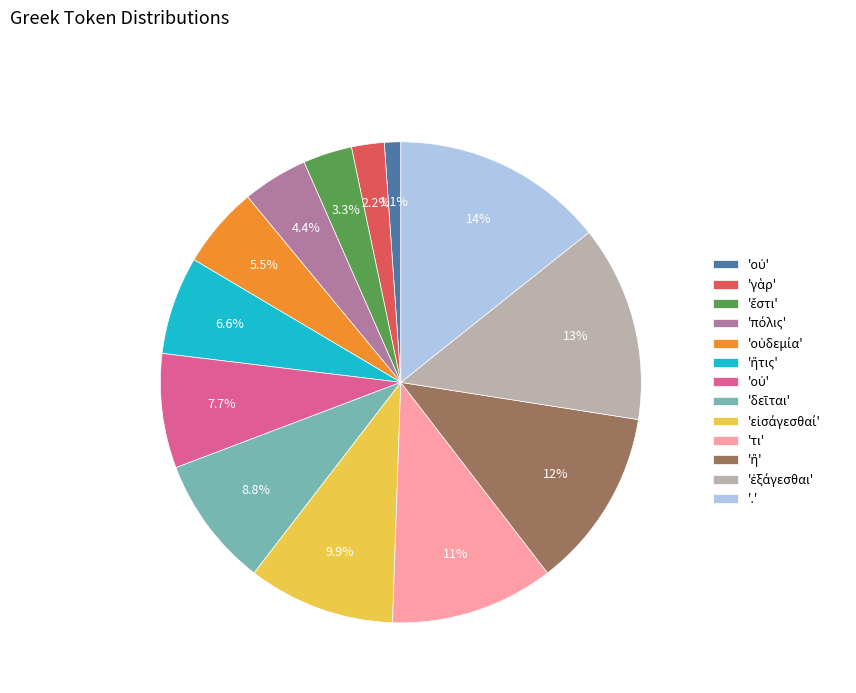

Is there any slice that represents more than half of the pie?

No